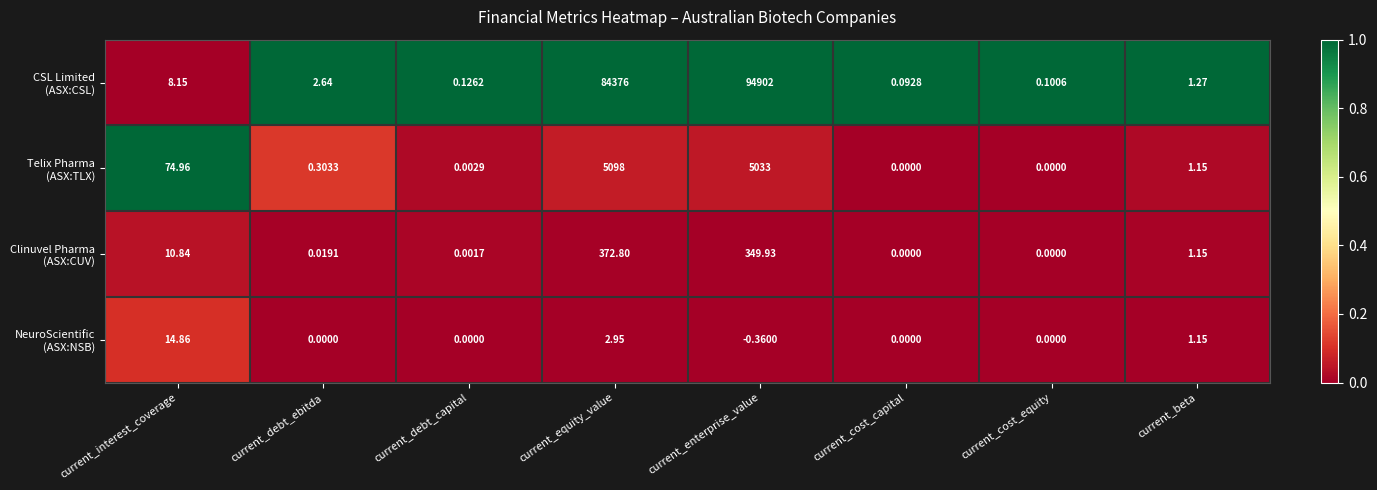

At which category is the sum across all series the highest?

current_enterprise_value